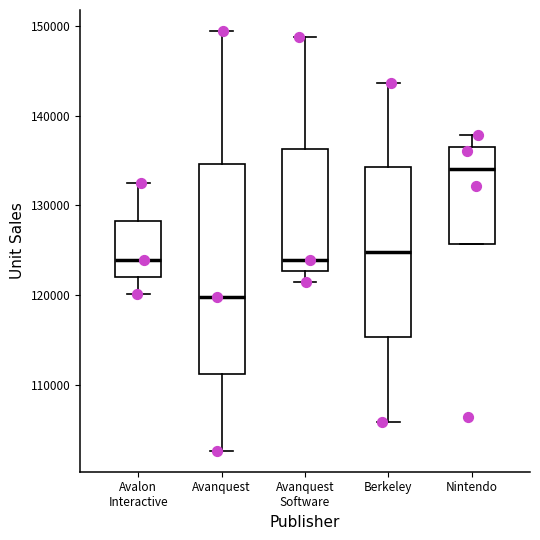

Where does the upper whisker of the box for Avanquest end on the y-axis? The values are not printed on the chart, so give them approximately, as read against the axis.

149000